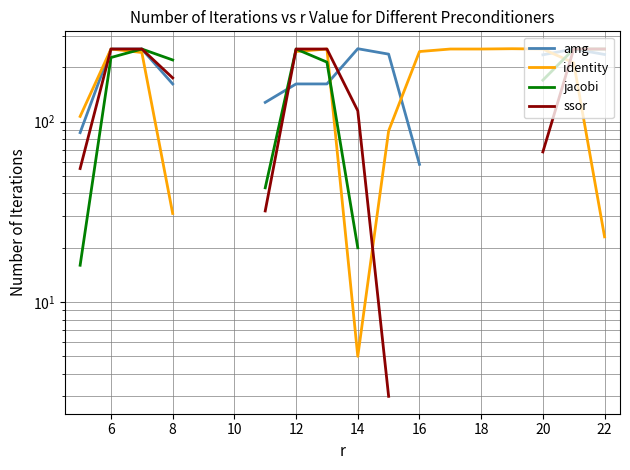

Which series ends up on top after the final intersection of identity and ssor?

ssor